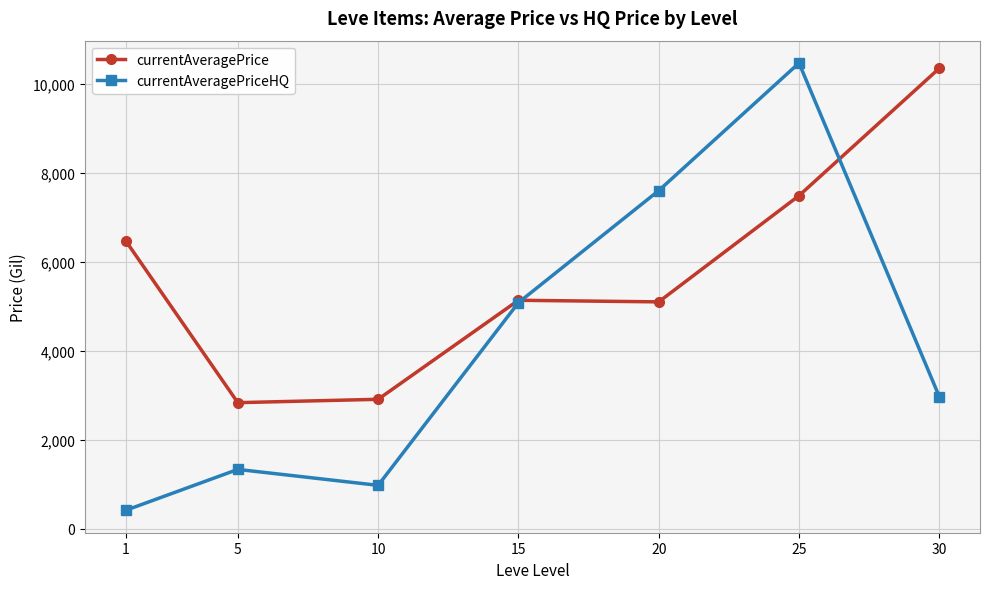

What is the difference between the currentAveragePriceHQ values at 1 and 15?

4671.0